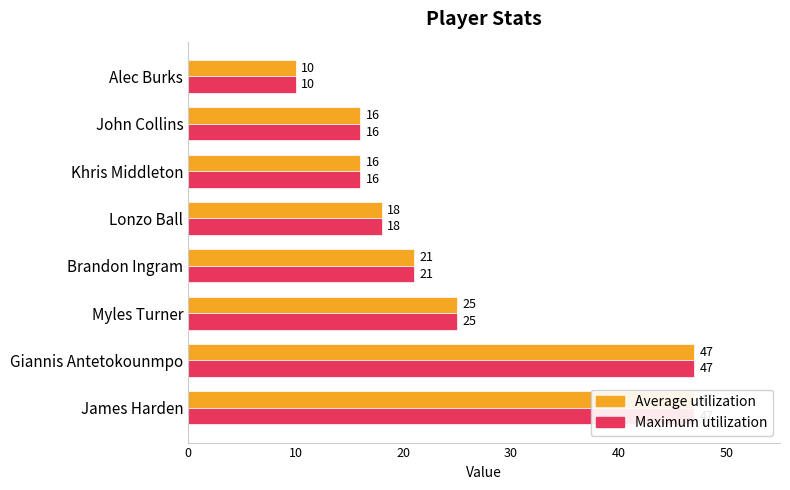

What are all the series names shown in the legend?

Average utilization, Maximum utilization